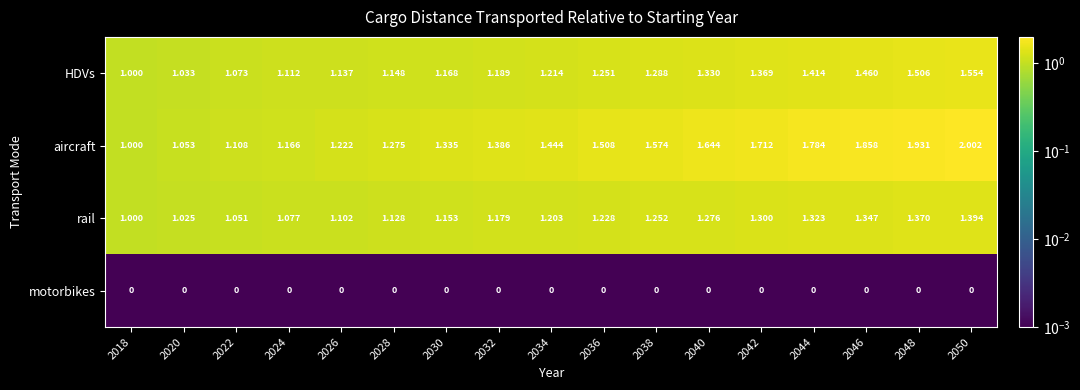

Which series has the largest total across all categories?

aircraft